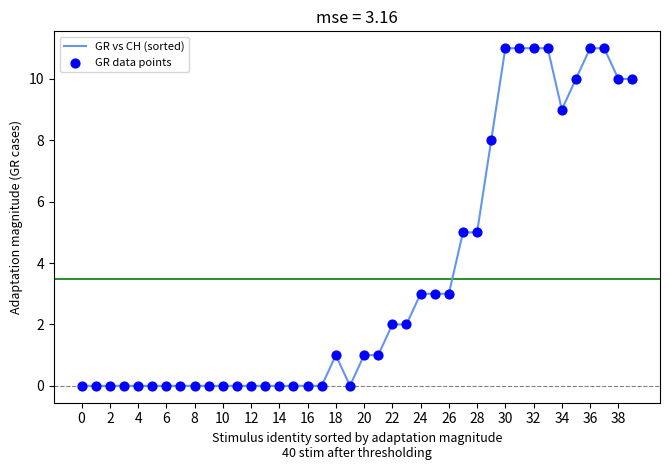

What is the maximum value shown in the chart?

11